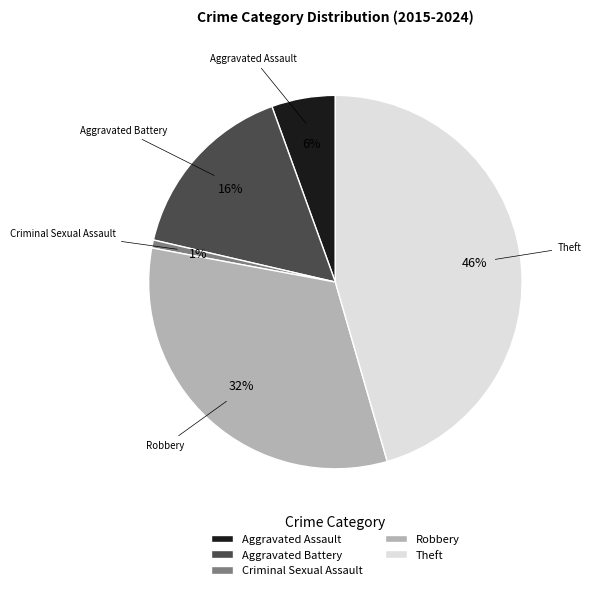

The Robbery slice represents 40% of the pie. True or false?

False